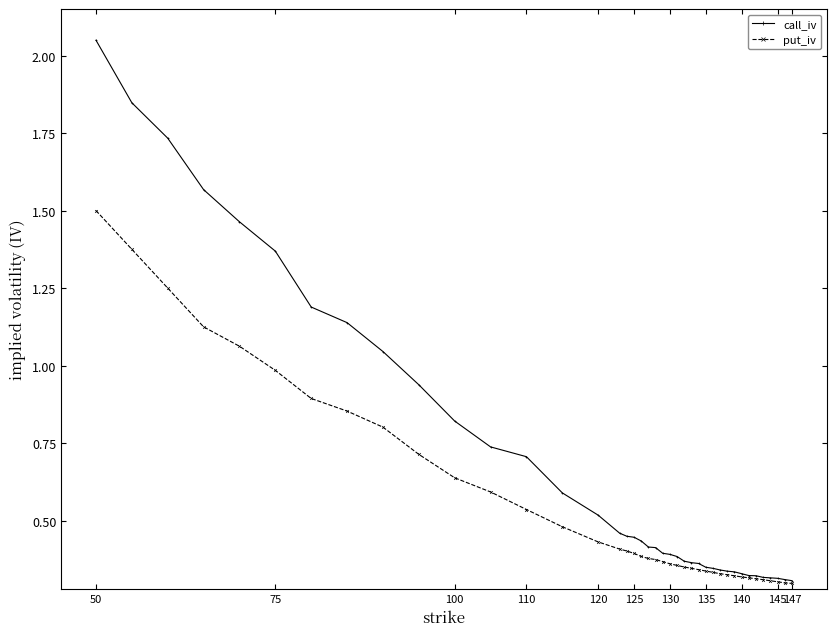

How many lines are shown in the chart?

2